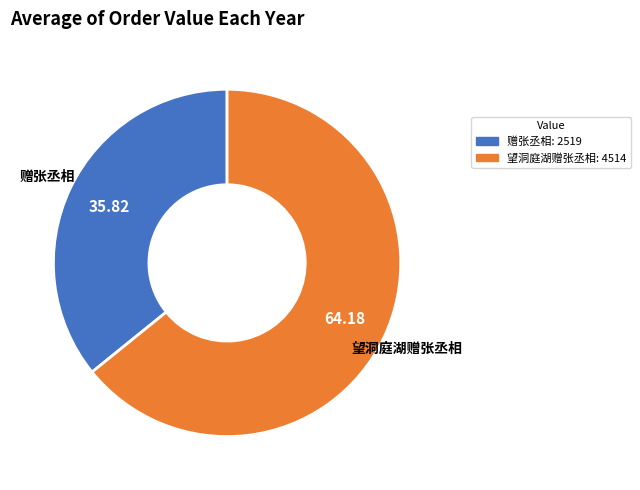

What is the majority slice?

望洞庭湖赠张丞相